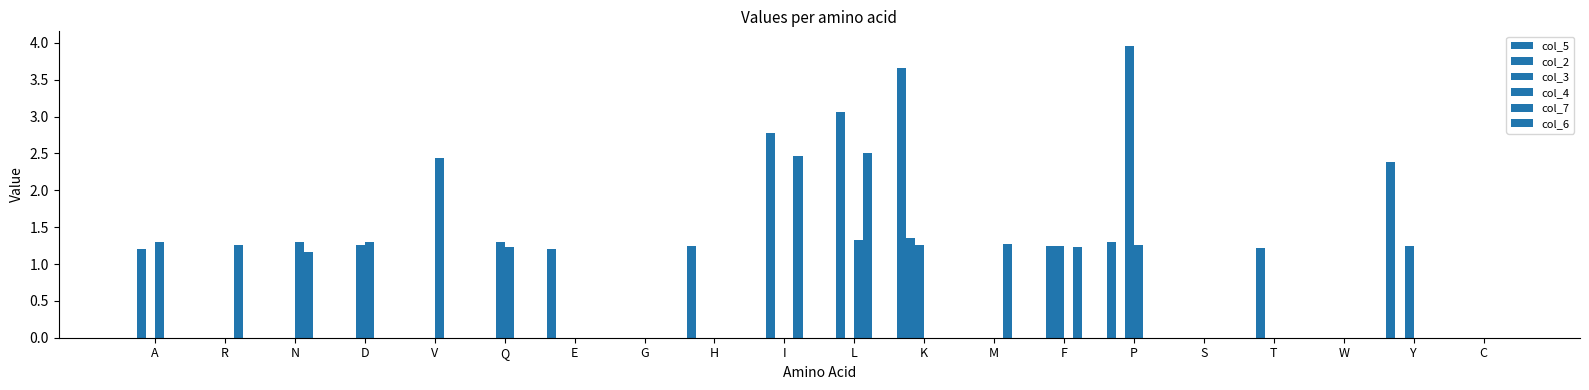

What is the total value across all series at K?

6.3